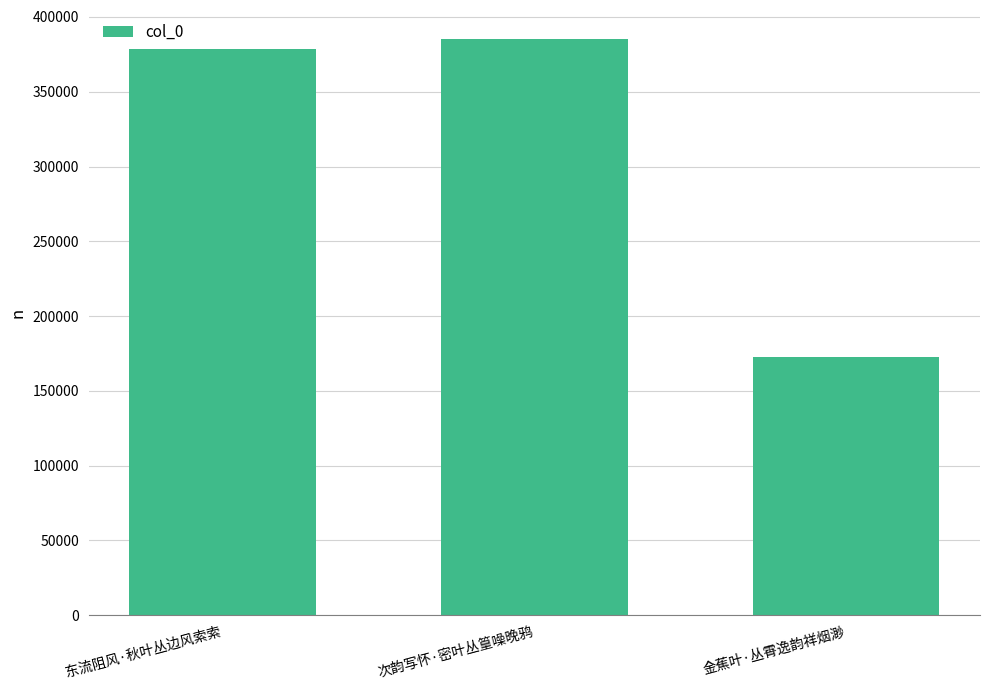

How many distinct data groups are displayed?

1